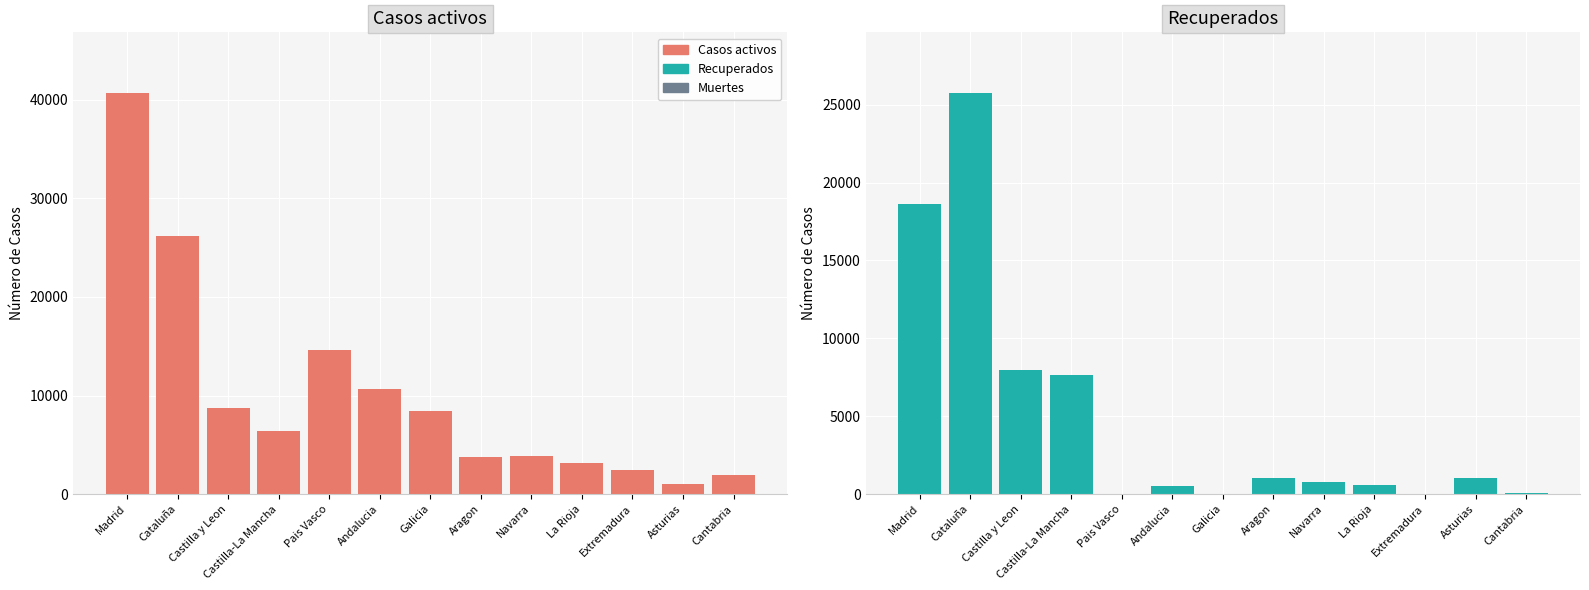

Which series has the largest total across all categories?

Casos activos